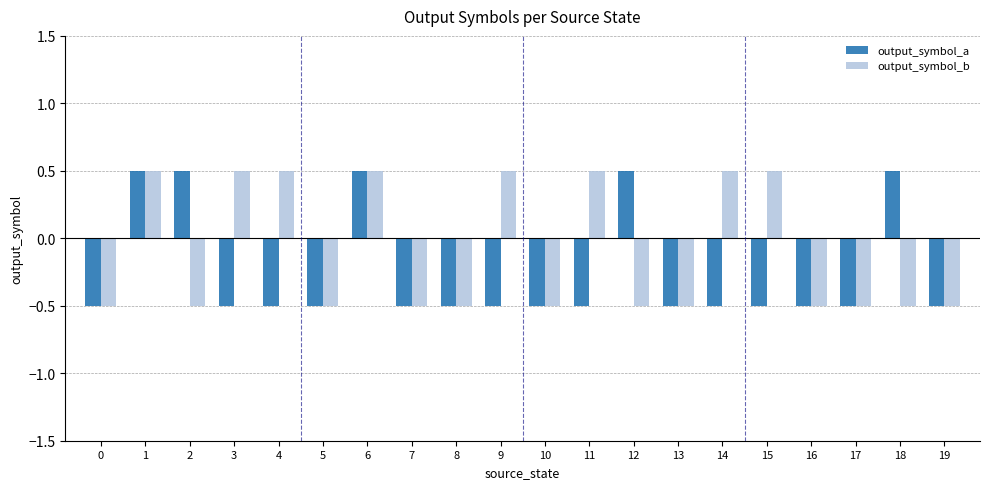

At 18, list the series in order from largest to smallest.

output_symbol_a, output_symbol_b